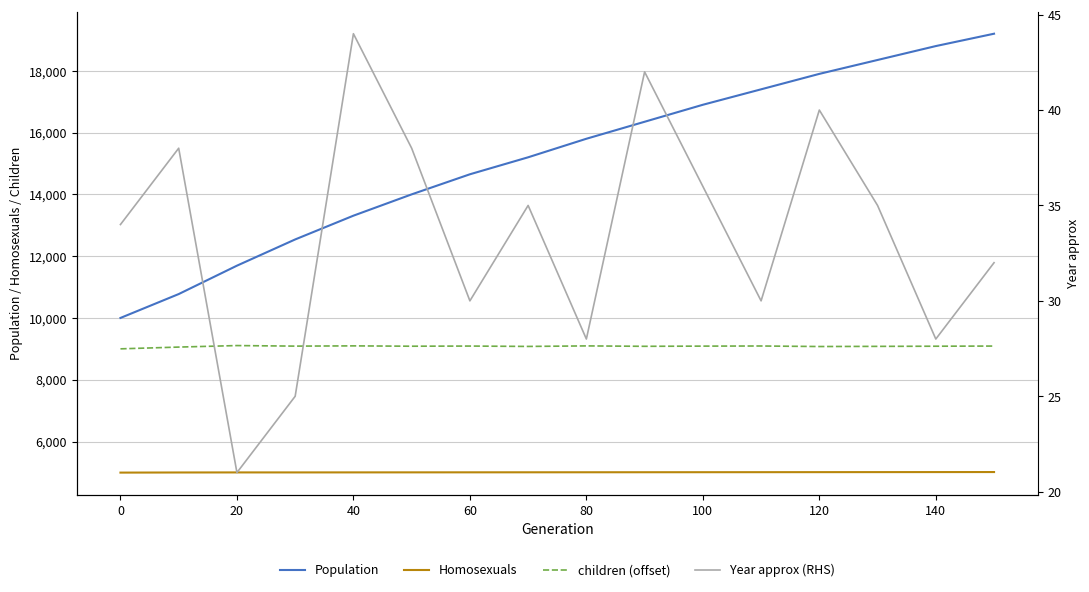

What are all the series names shown in the legend?

Population, Homosexuals, children (offset), Year approx (RHS)